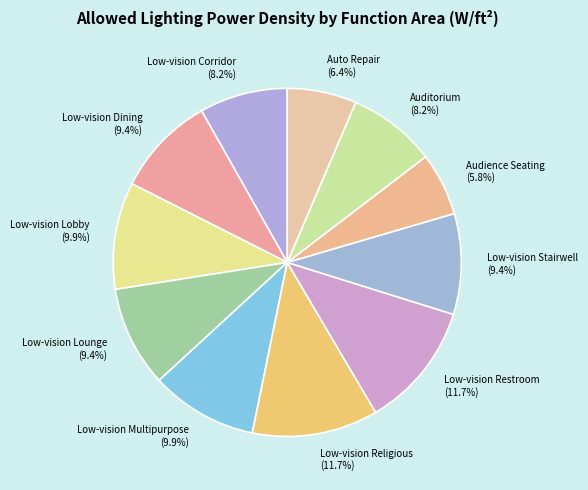

Is there any slice that represents more than half of the pie?

No